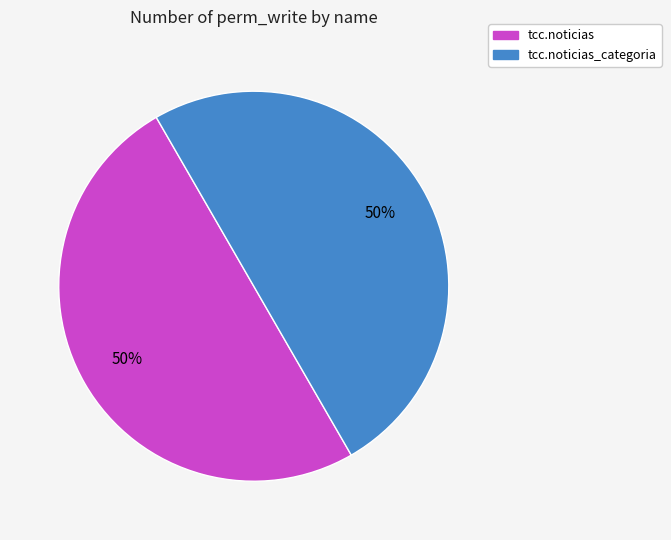

To the nearest percent, what is the average slice percentage?

50%